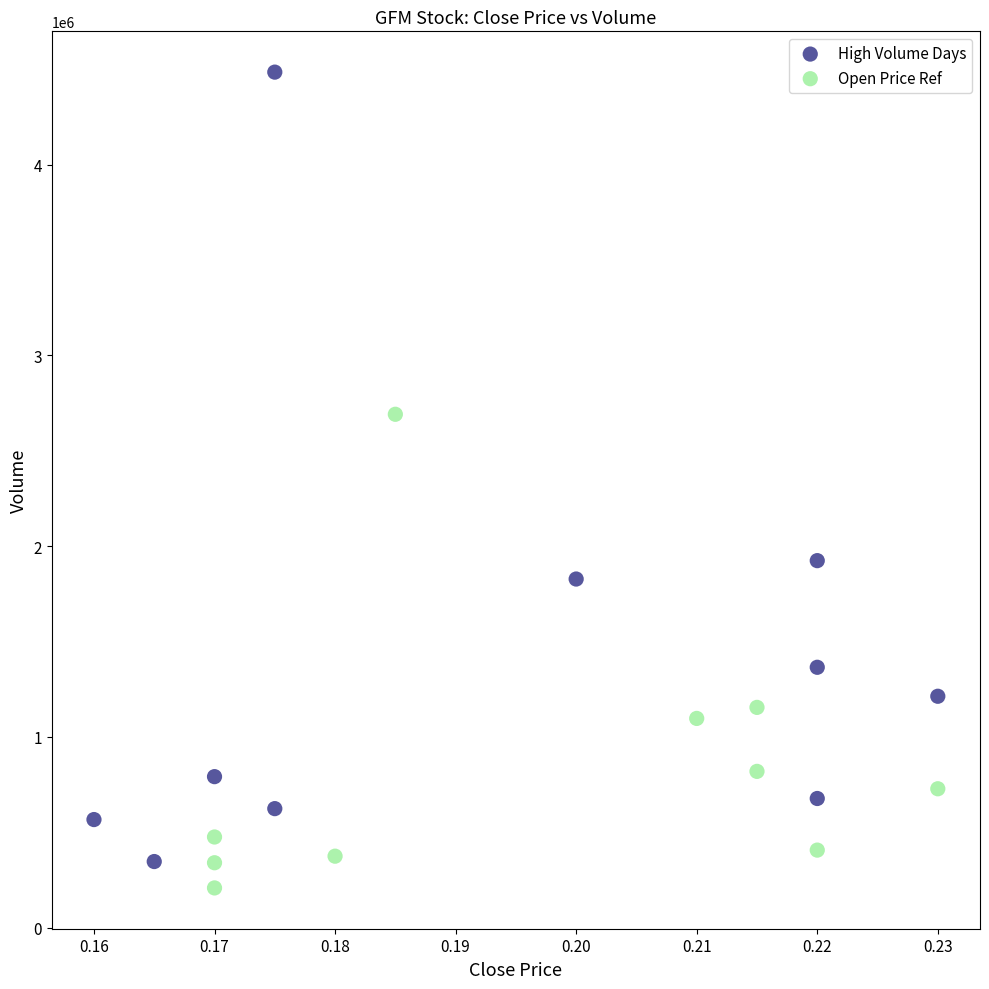

Which series has the widest spread of Y values?

High Volume Days